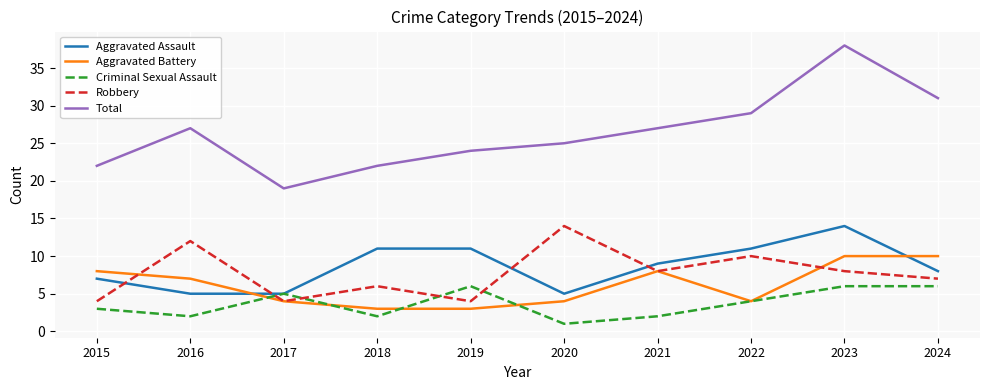

How many intersections are there between Robbery and Aggravated Assault?

4